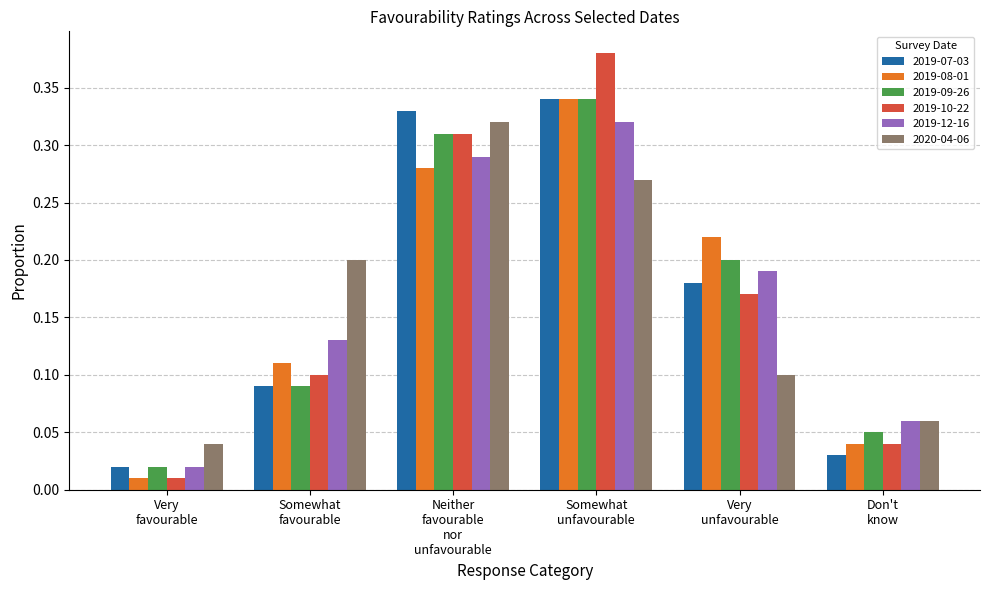

At which category is the sum across all series the highest?

Somewhat
unfavourable